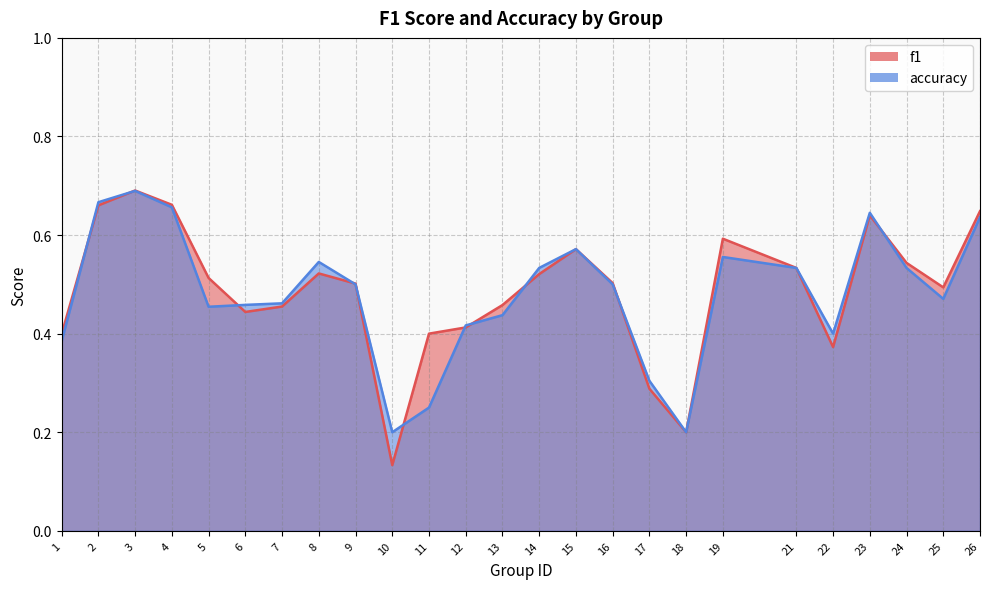

At which category is the sum across all series the highest?

3